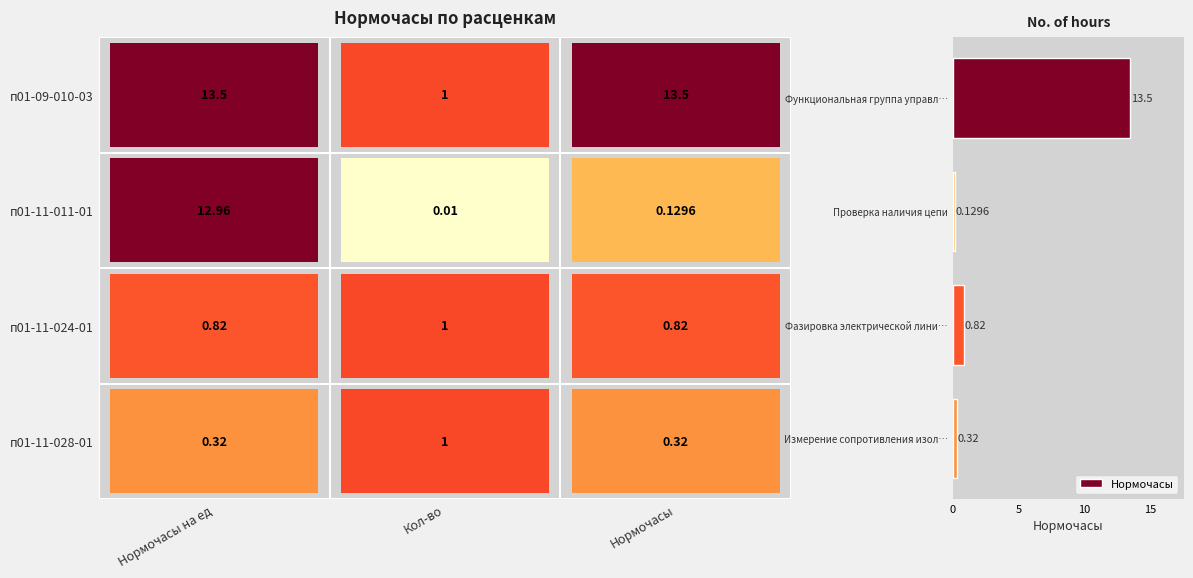

What is the difference between the second highest and minimum values?

0.7